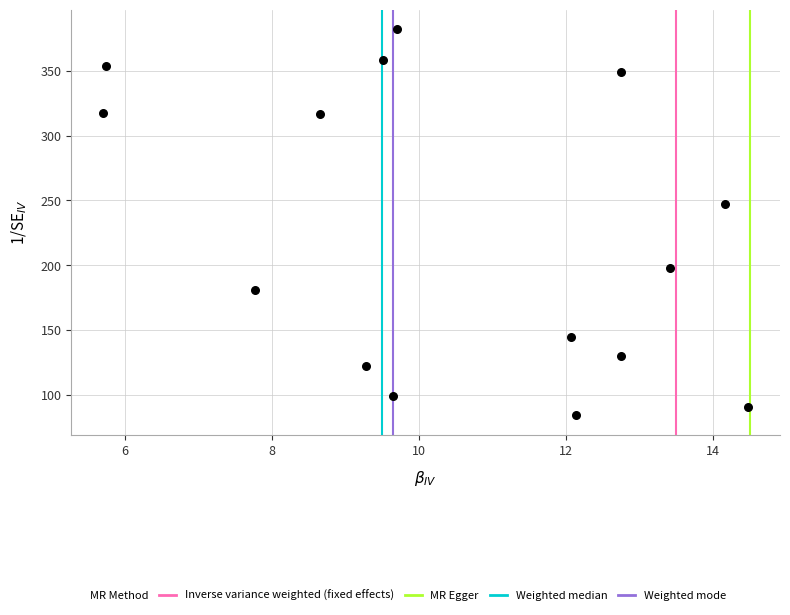

What Y value in the scatter plot is closest to 233?

246.8